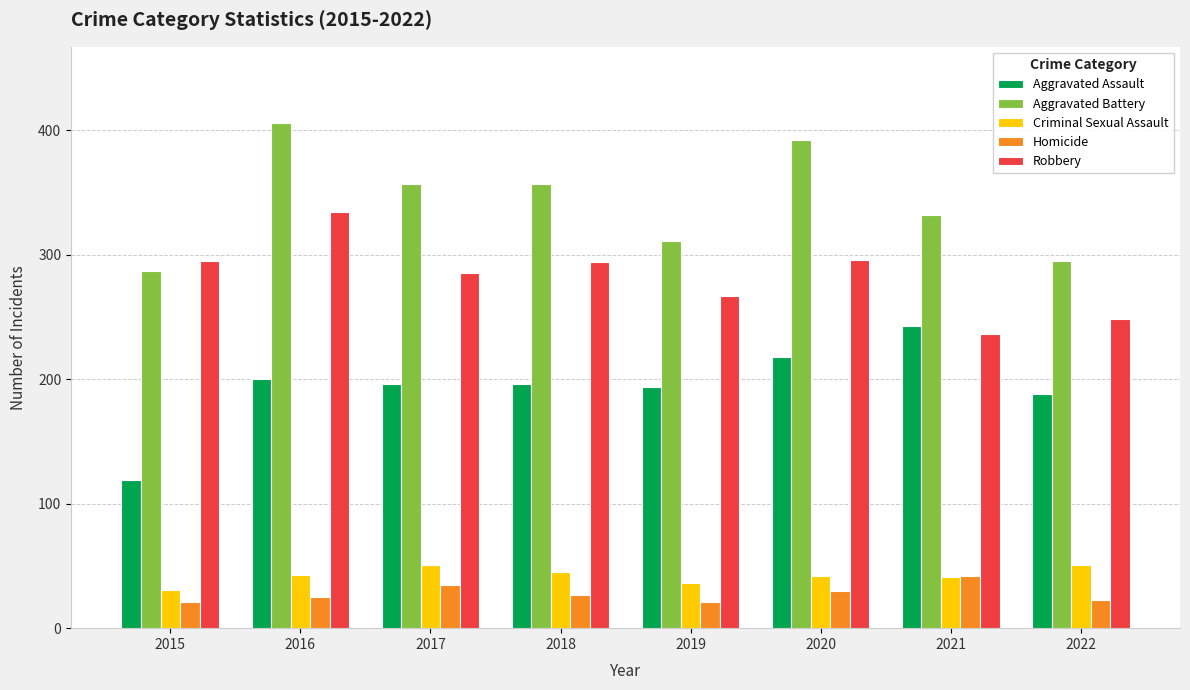

The value of Aggravated Assault at 2016 is 124. True or false?

False